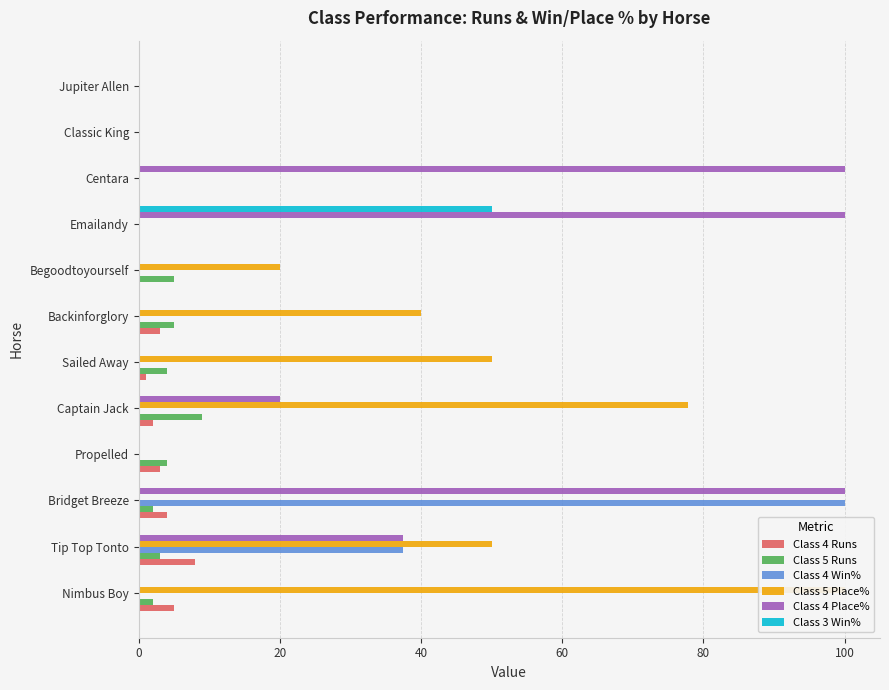

What is the value of the Class 4 Place% bar at the 3rd from the left?

100.0